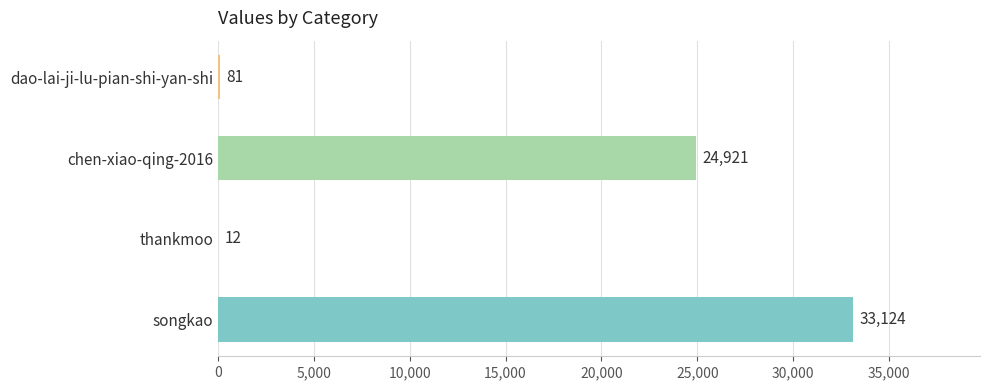

Reading bottom to top, what are all the values shown in this chart?

songkao=33124	thankmoo=12	chen-xiao-qing-2016=24921	dao-lai-ji-lu-pian-shi-yan-shi=81